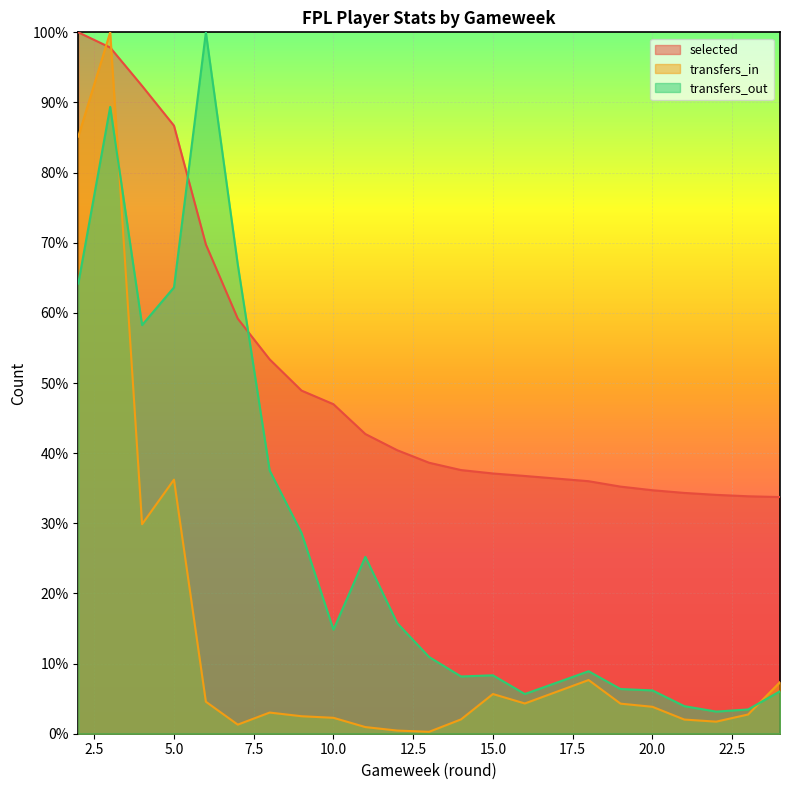

How many times do transfers_out and selected cross each other?

2